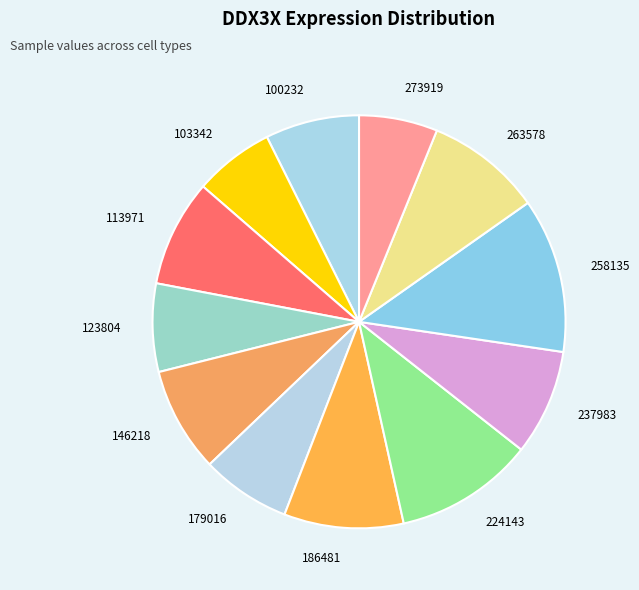

Which has a higher value, 113971 or 258135?

258135